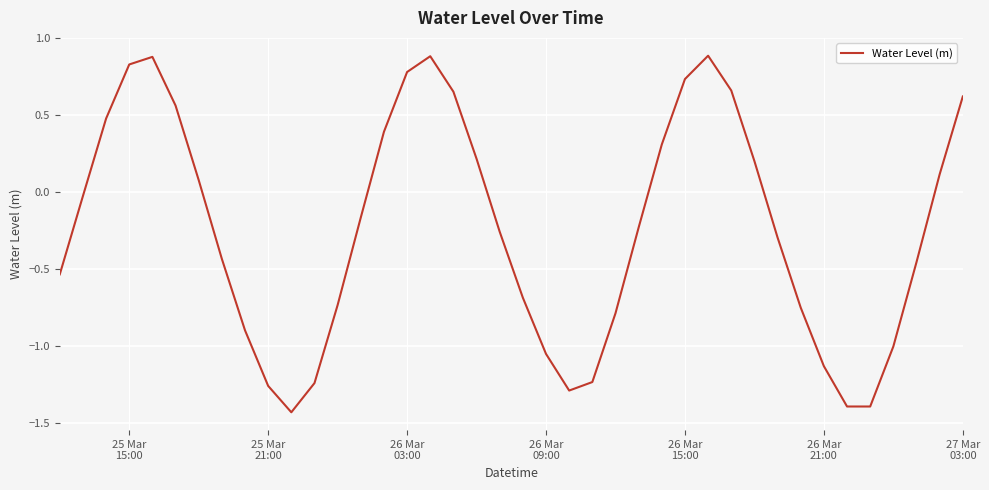

What is the difference between the maximum and minimum values?

2.3